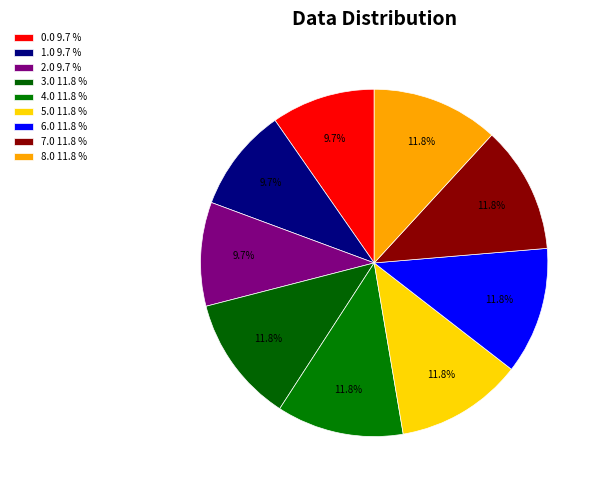

Count the number of slices in the pie.

9